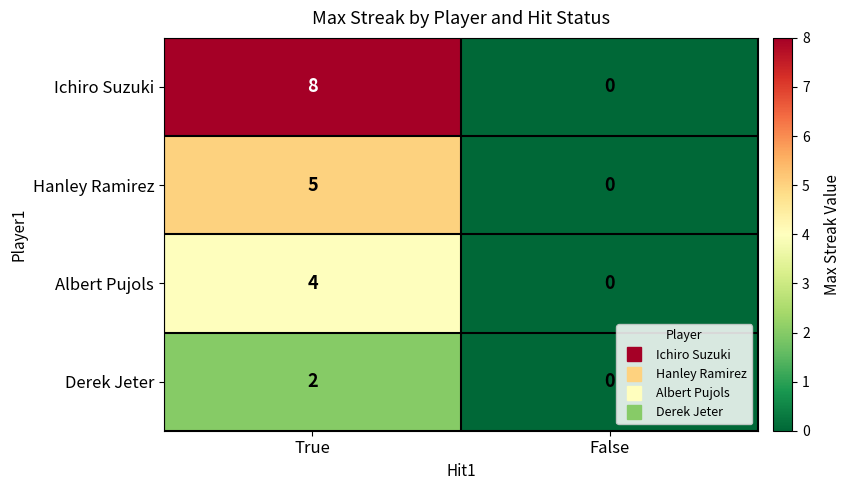

The value of Derek Jeter at False is 0. True or false?

True